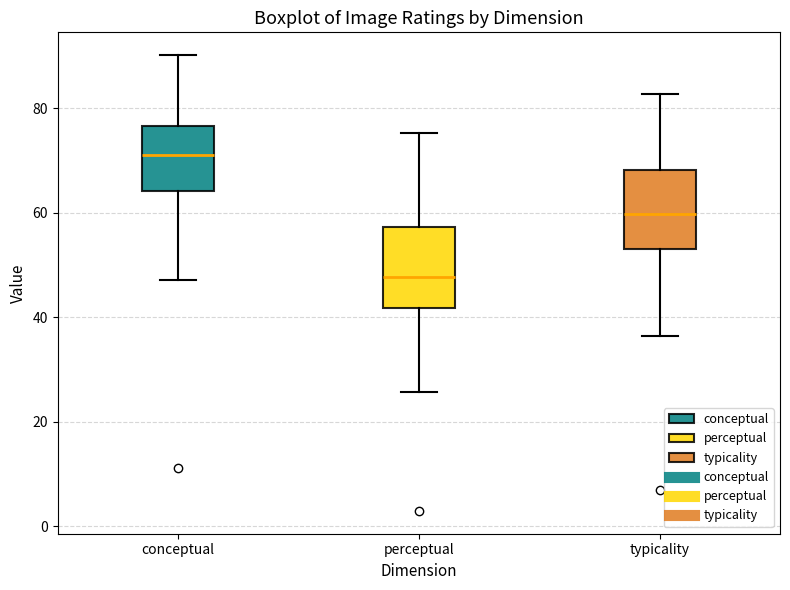

Where does the median line of the box for typicality sit on the y-axis? The values are not printed on the chart, so give them approximately, as read against the axis.

60